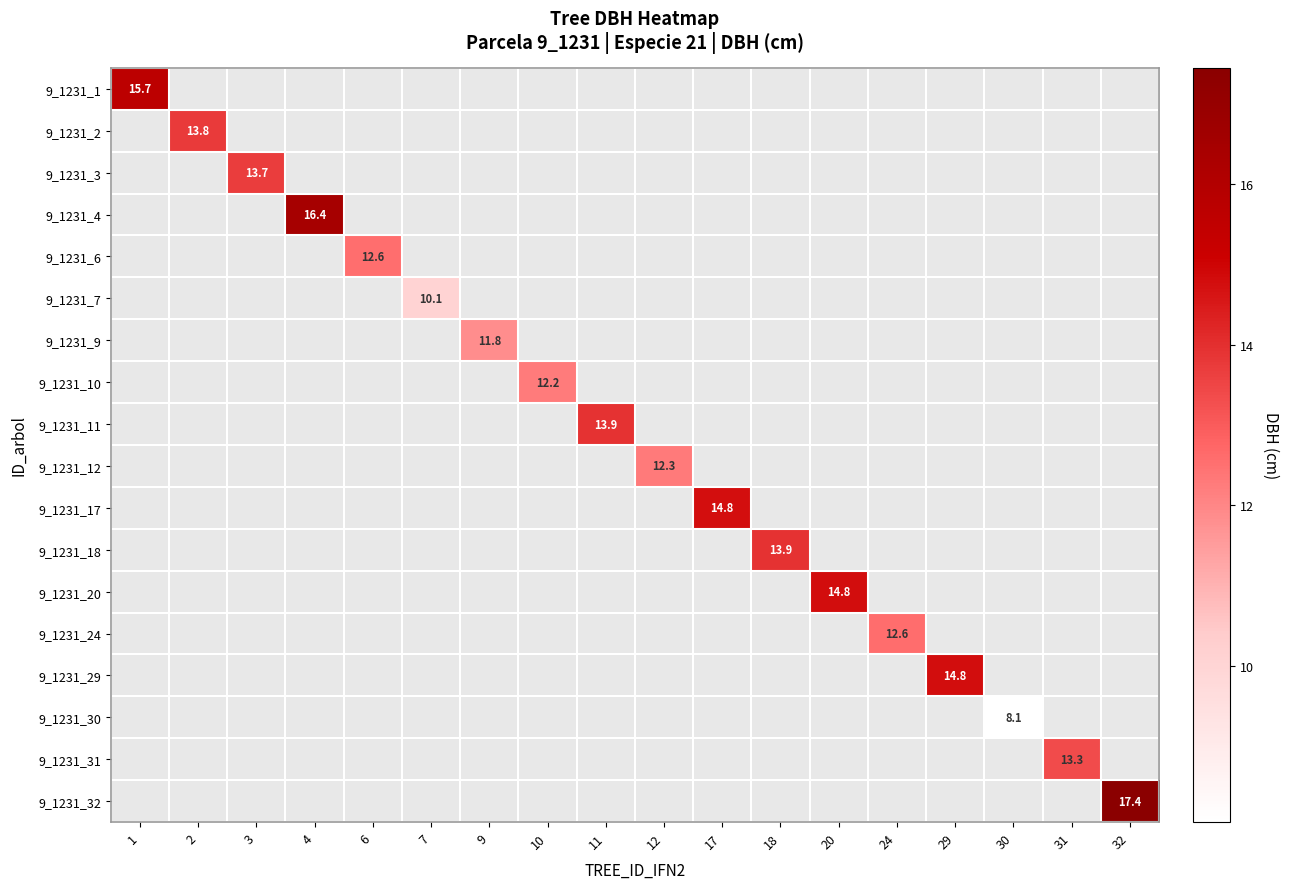

How many values in 9_1231_17 are above zero?

1